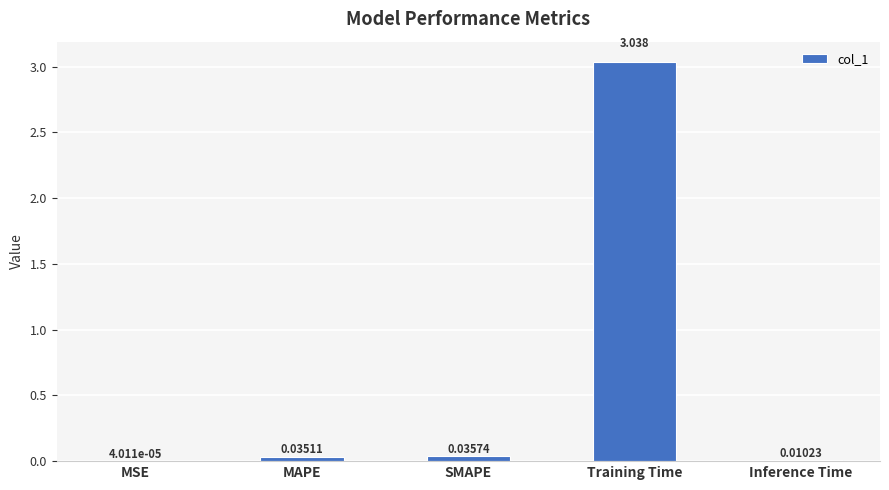

What is the sum of the values at MAPE and SMAPE?

0.1